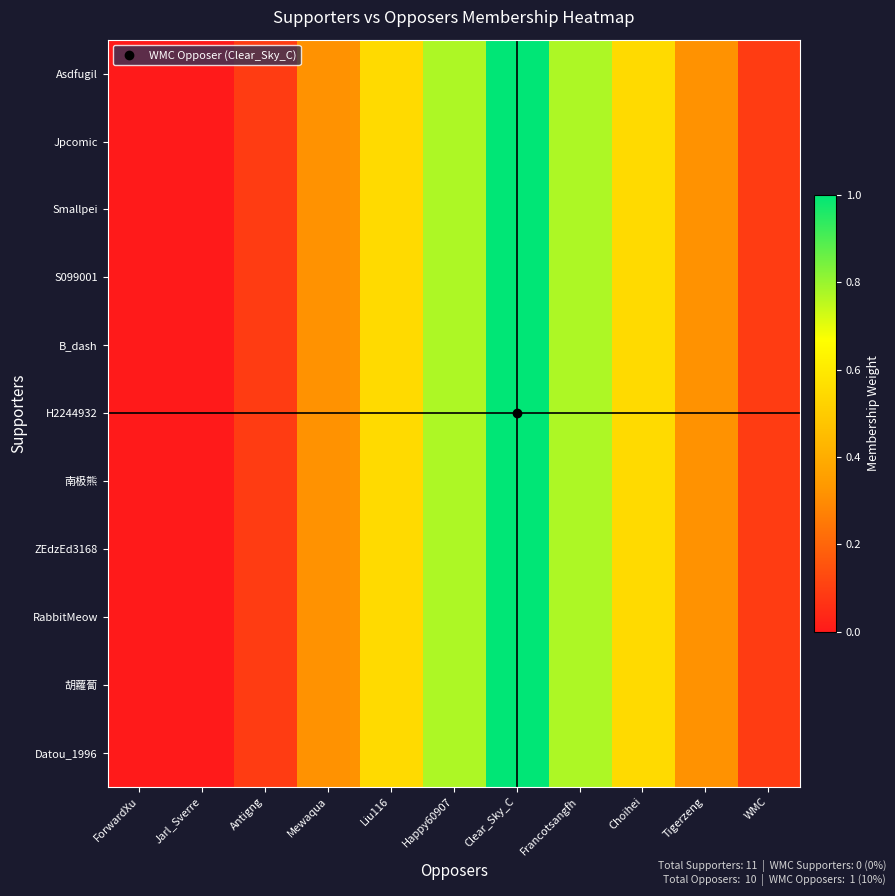

At how many categories does at least one series exceed 0?

9